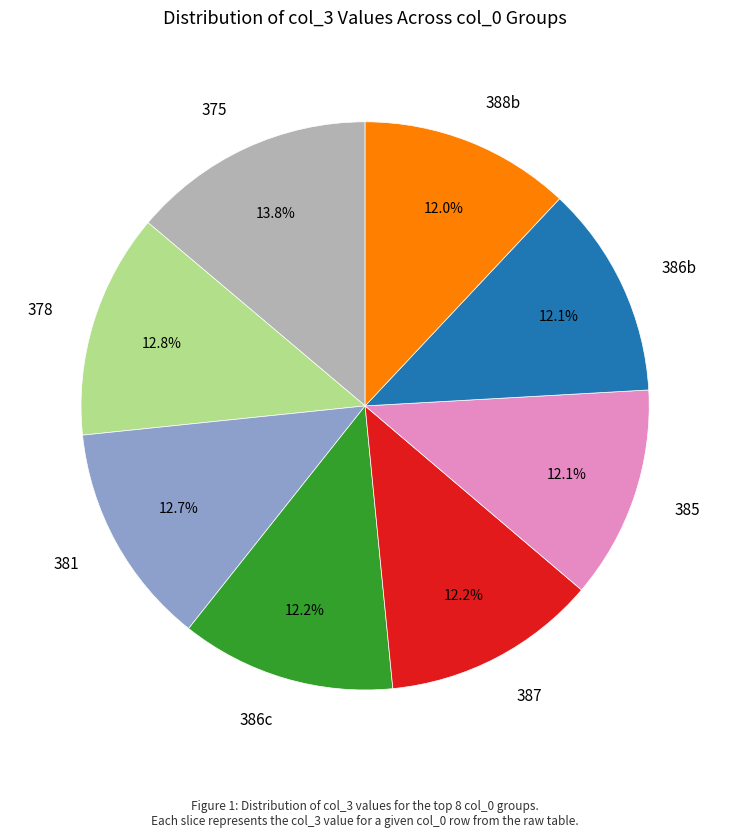

Approximately how many times larger is the value at 385 compared to 388b?

1.0